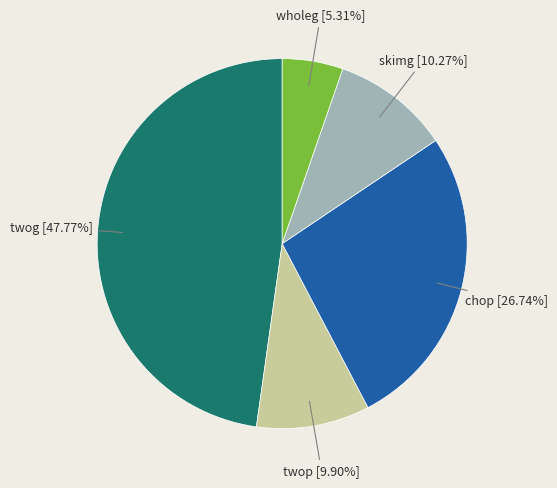

The wholeg slice represents 5% of the pie. True or false?

True